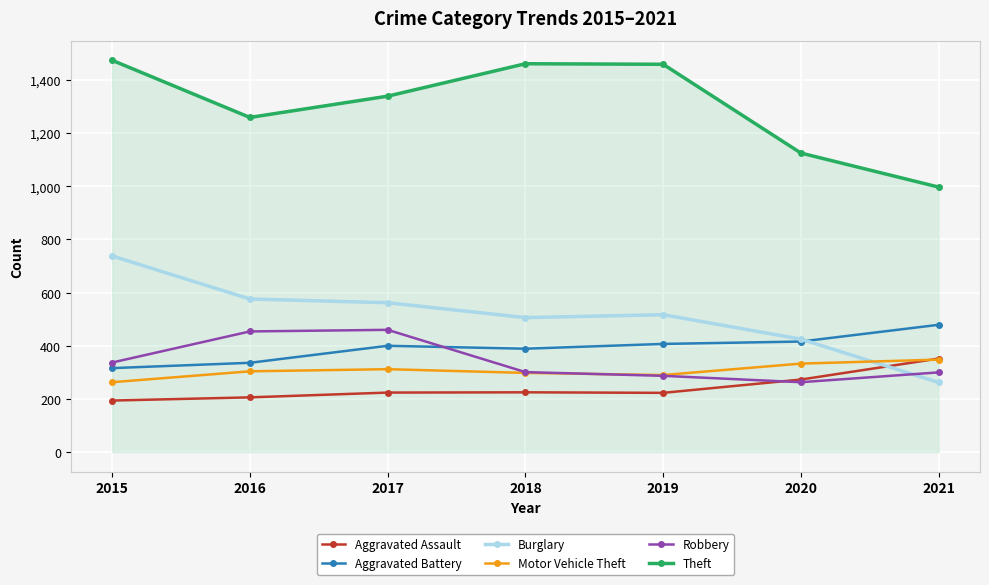

True or false: Motor Vehicle Theft has a value of 59 at 2015.

False